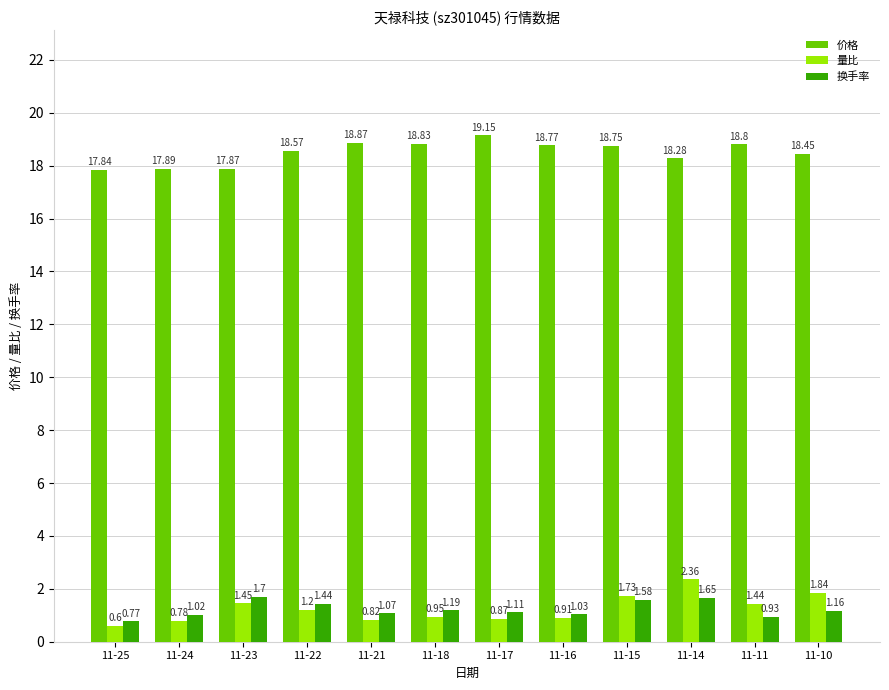

What is the total value across all series at 11-15?

22.1